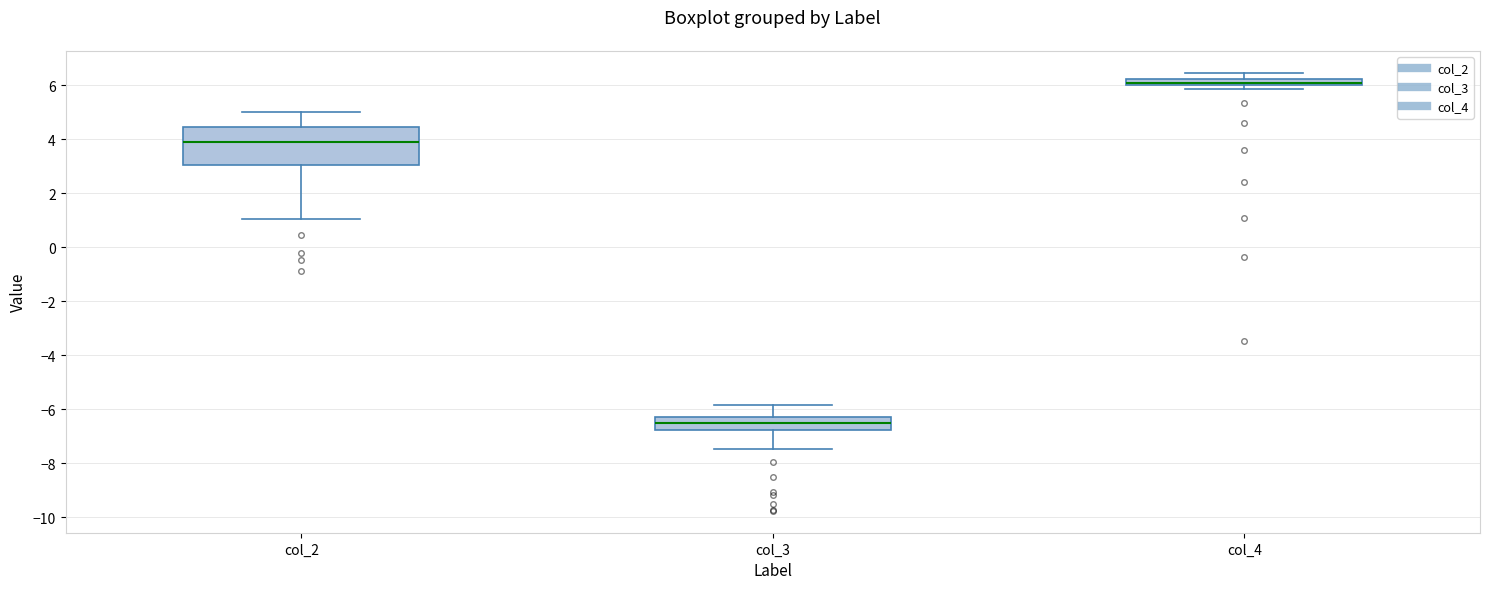

Which box is the tallest, from its lower edge to its upper edge?

col_2